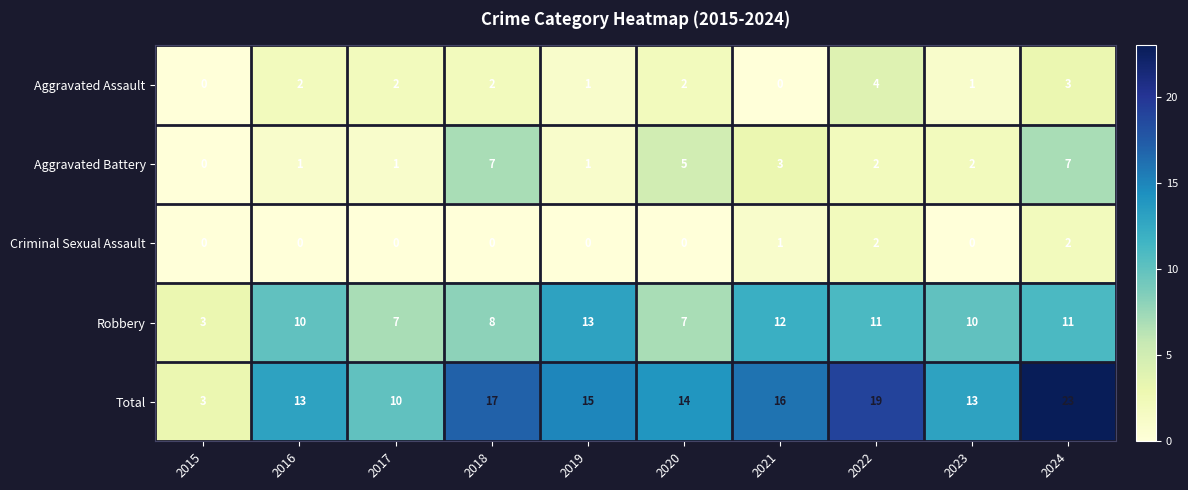

What is the difference between the maximum and minimum values in the Robbery series?

10